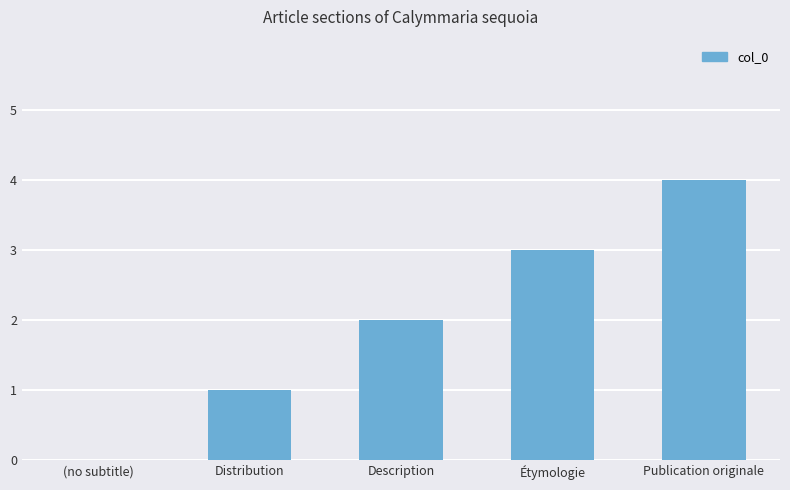

Is it true that the value at (no subtitle) is 0?

True